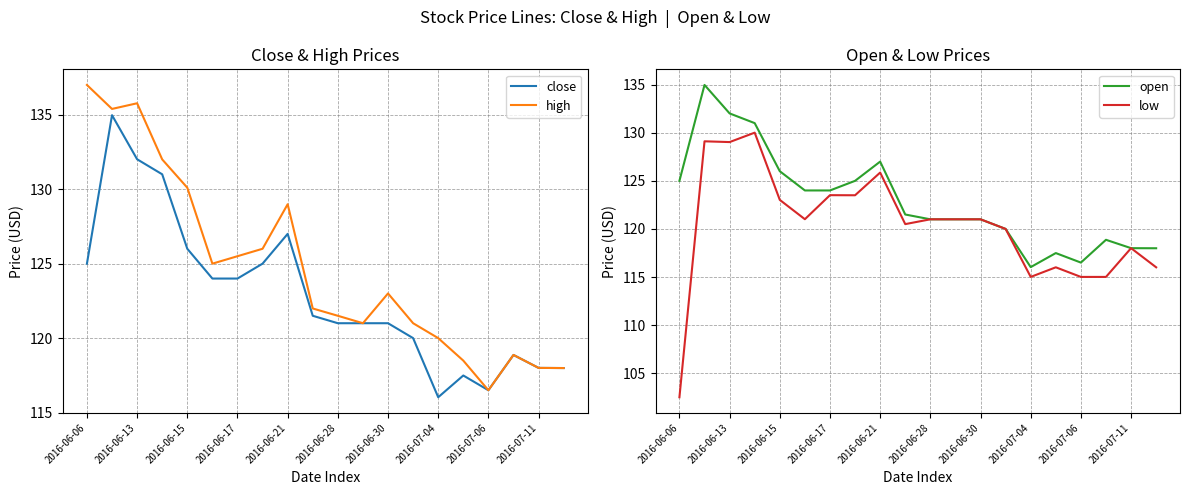

Is the value of close at 2016-06-28 greater than the value of high at 2016-07-04?

Yes